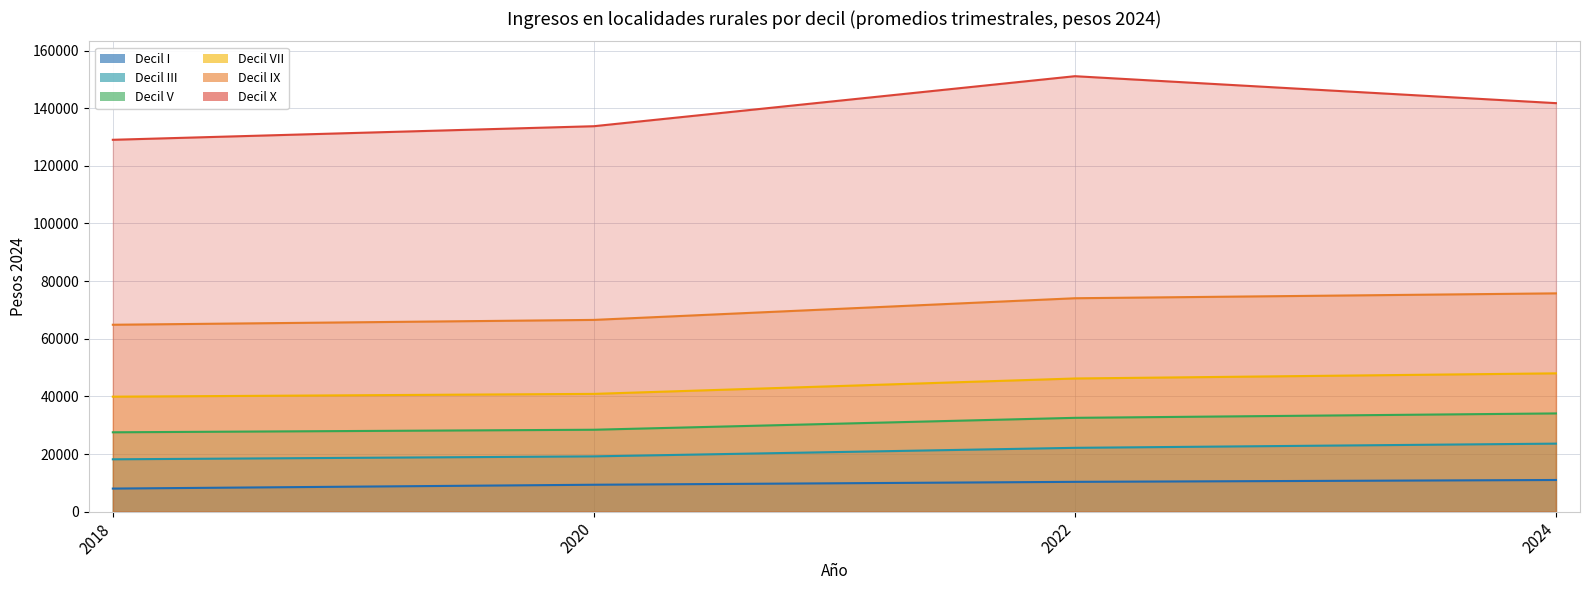

How many series are shown in this chart?

6